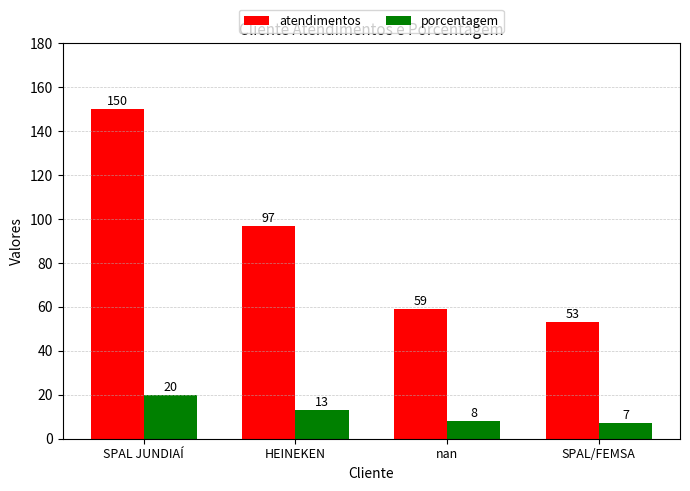

At which category is the sum across all series the highest?

SPAL JUNDIAÍ